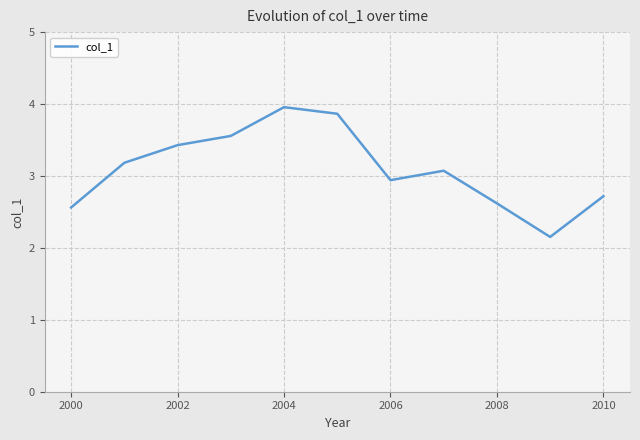

What is the difference between the maximum and minimum values?

1.8